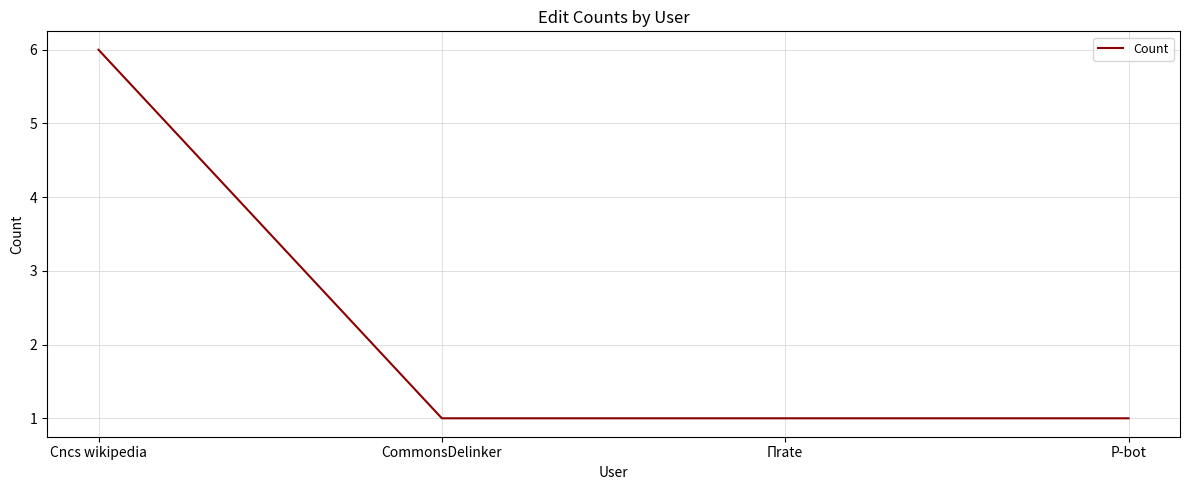

Count the number of categories in the chart.

4